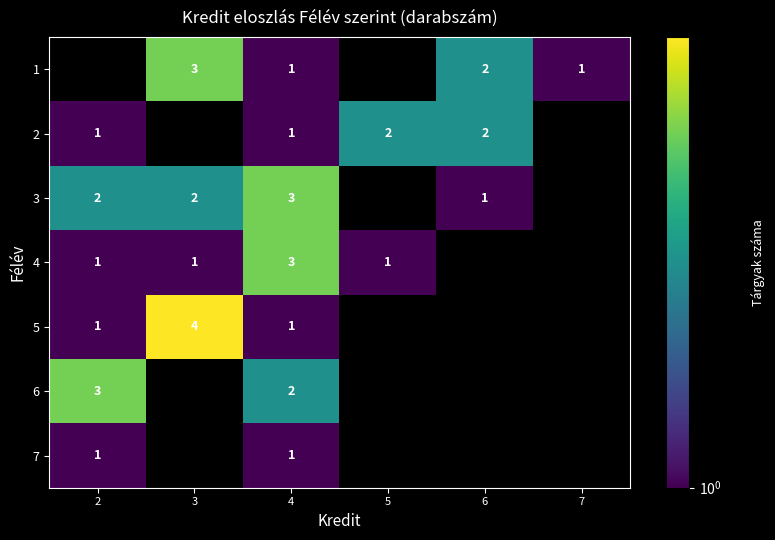

Is it true that 5 equals 1 at 2?

True